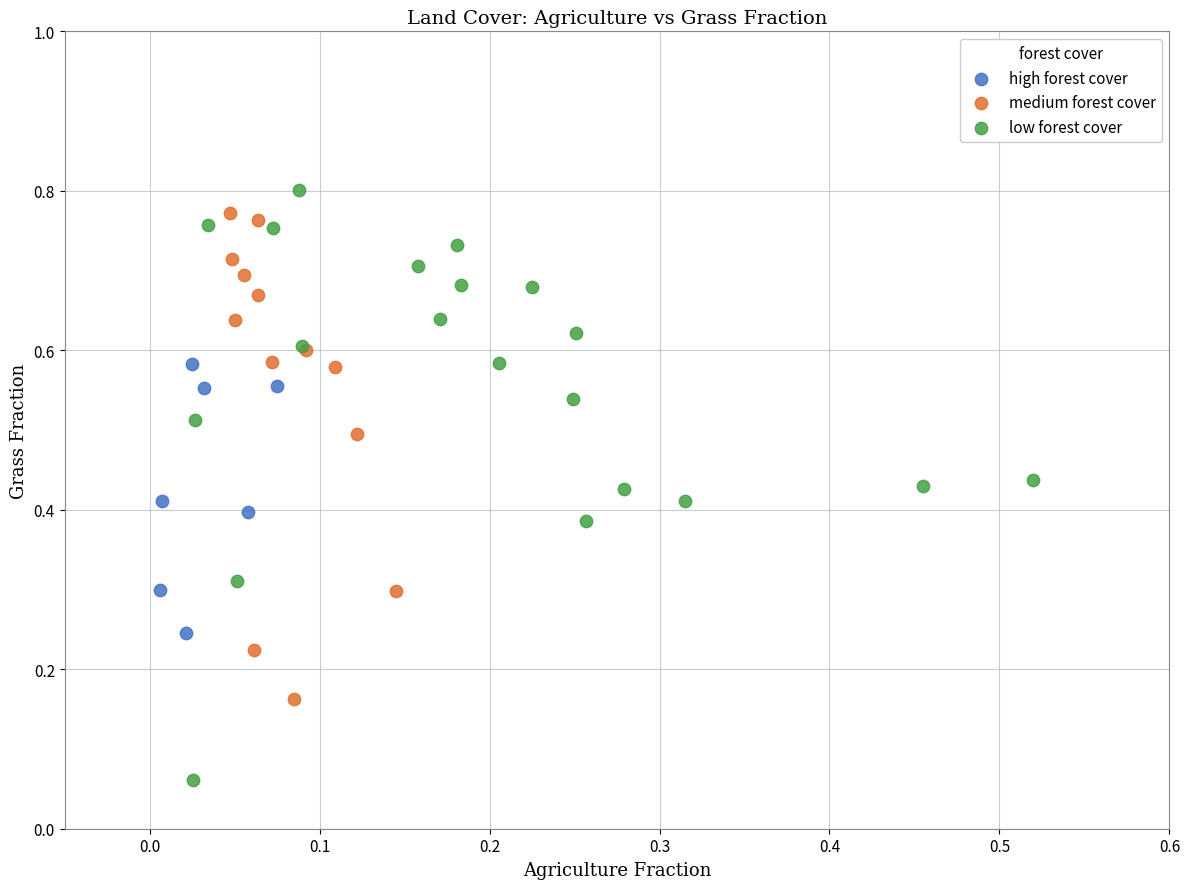

What are all the series names shown in the legend?

high forest cover, medium forest cover, low forest cover